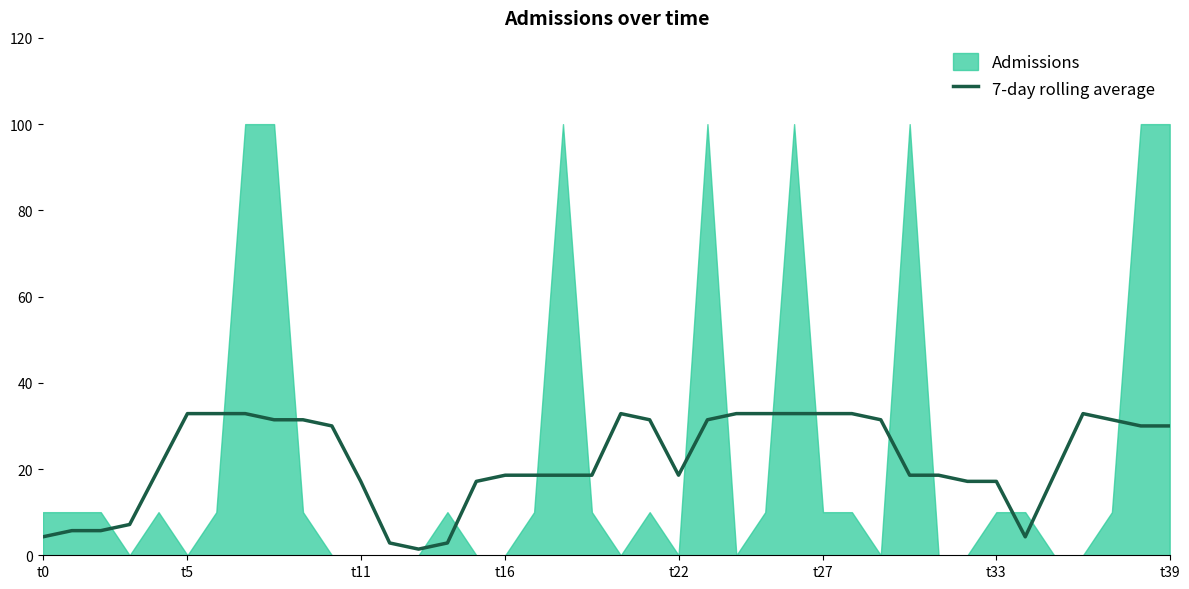

The 7-day rolling average series shows 14.6 at t5. True or false?

False